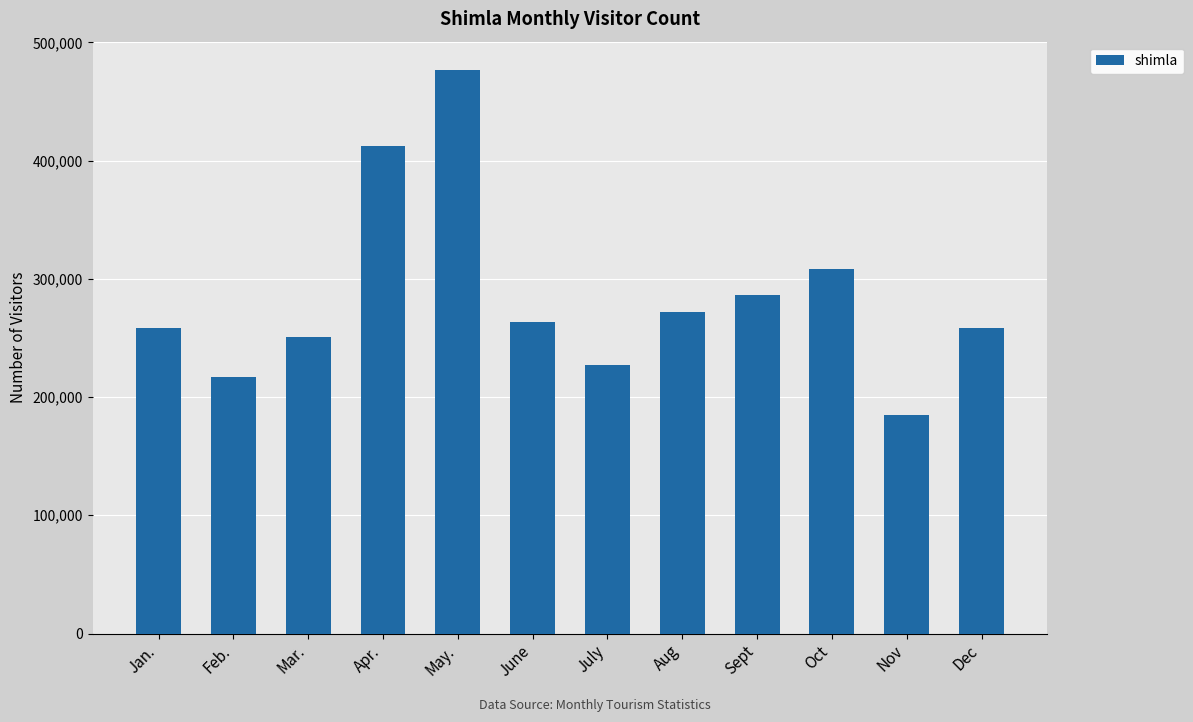

What position from the right is Apr.?

9